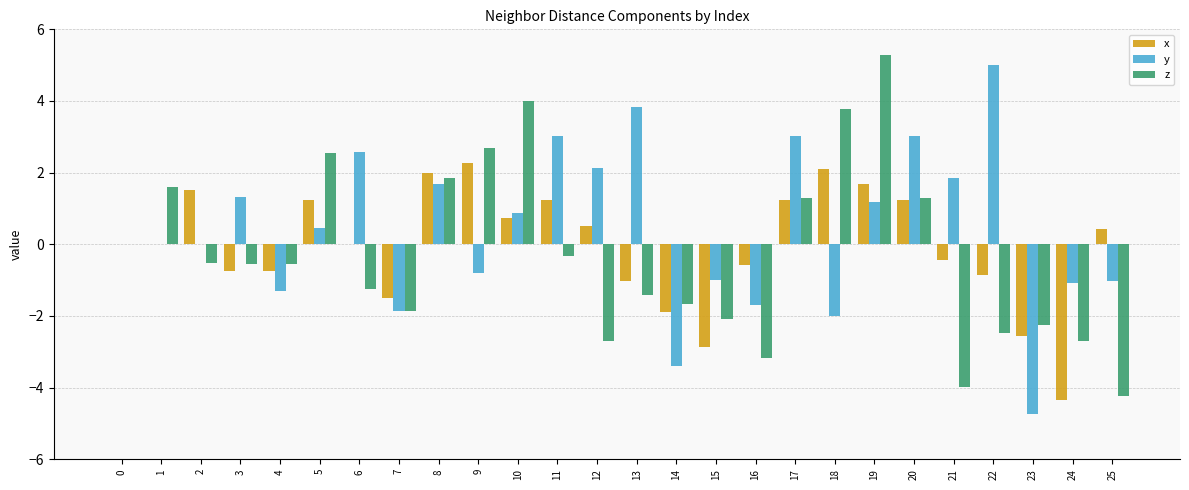

What are all the series names shown in the legend?

x, y, z